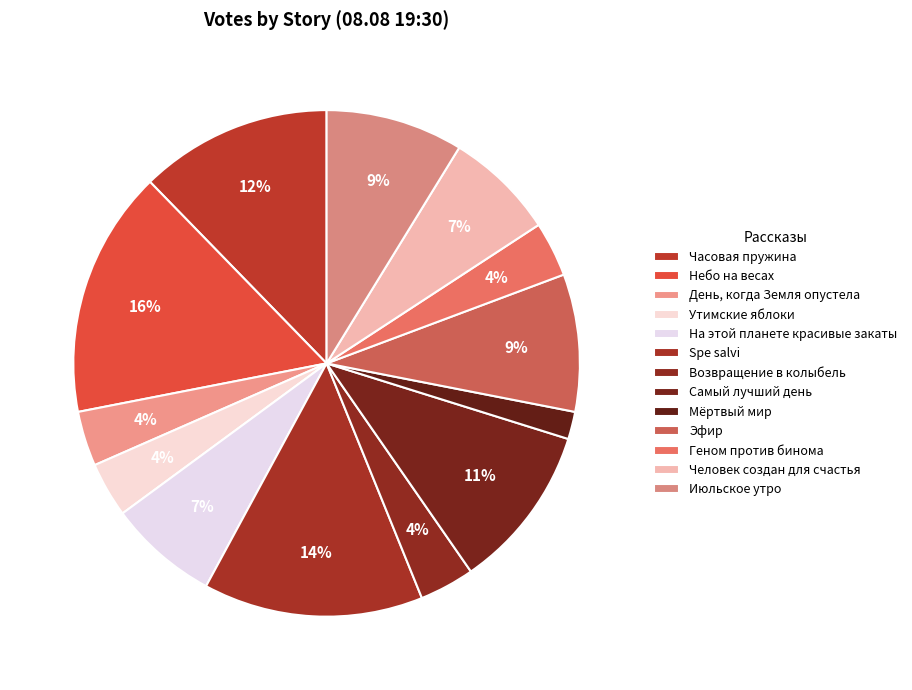

The Часовая пружина slice represents 1% of the pie. True or false?

False